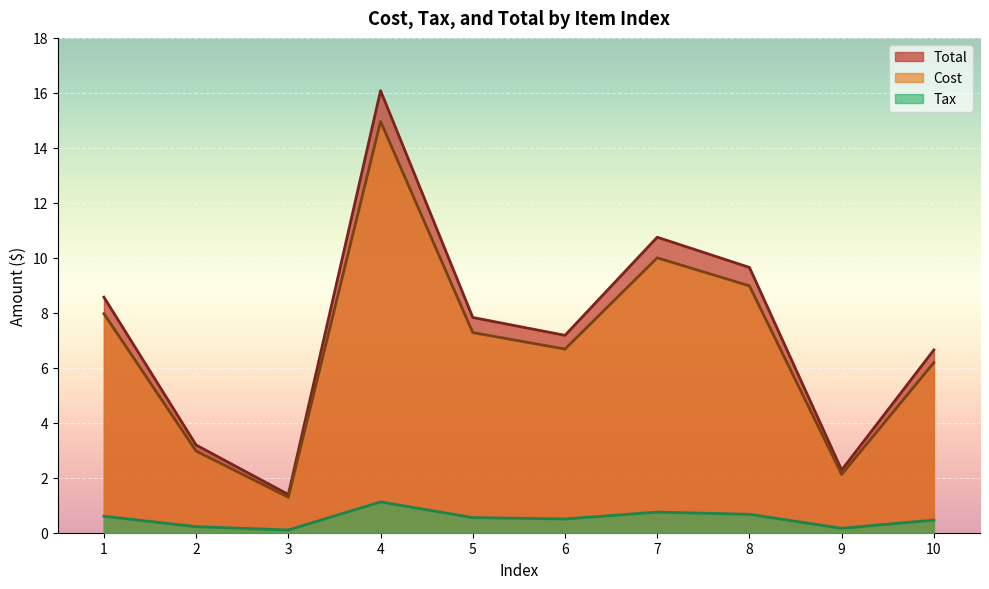

What is the approximate value of Cost at 9?

2.1